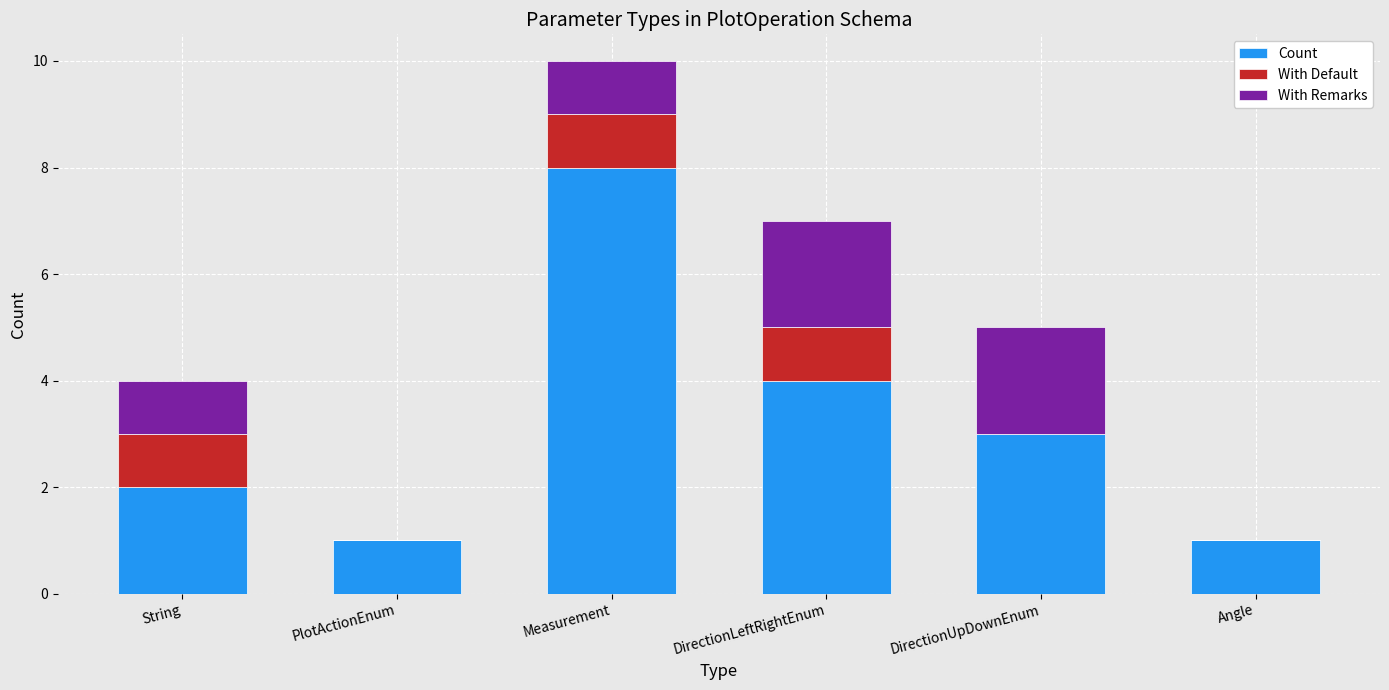

The value of Count at Angle is 1. True or false?

True